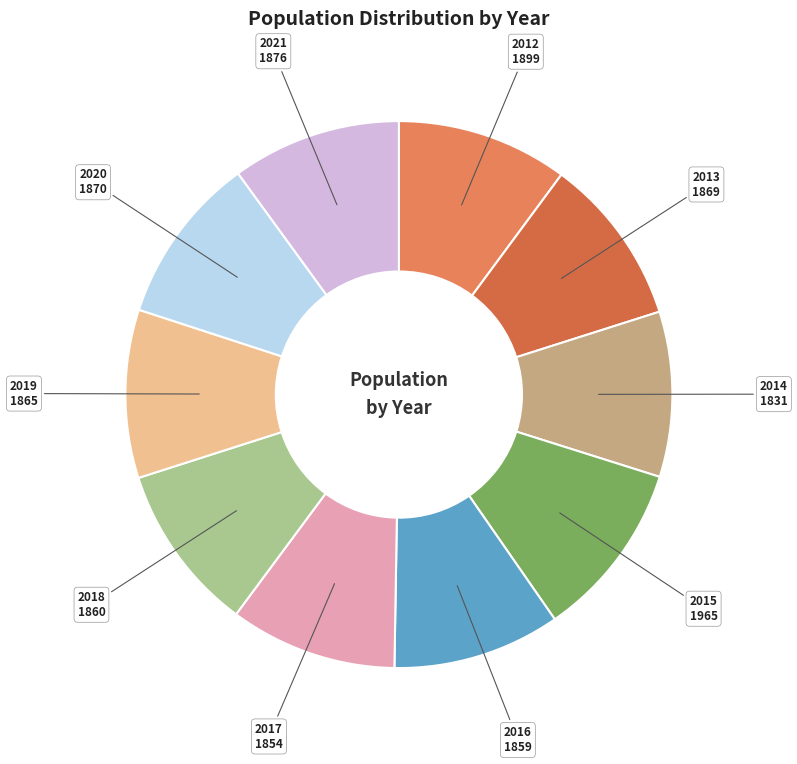

Do 2017 and 2021 together represent more than half of the pie?

No